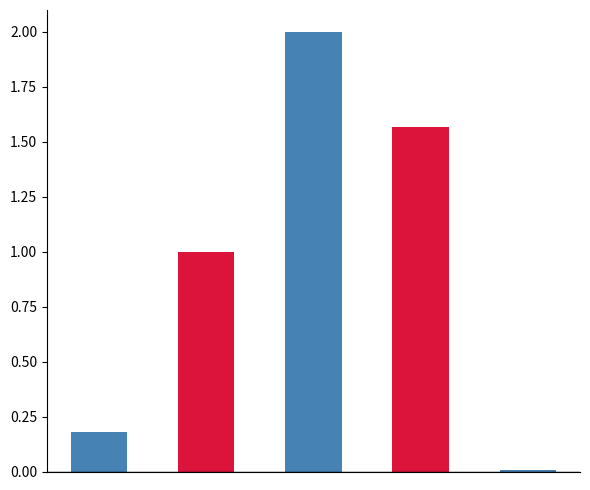

What is the sum of the values at MSE and SMAPE?

2.2